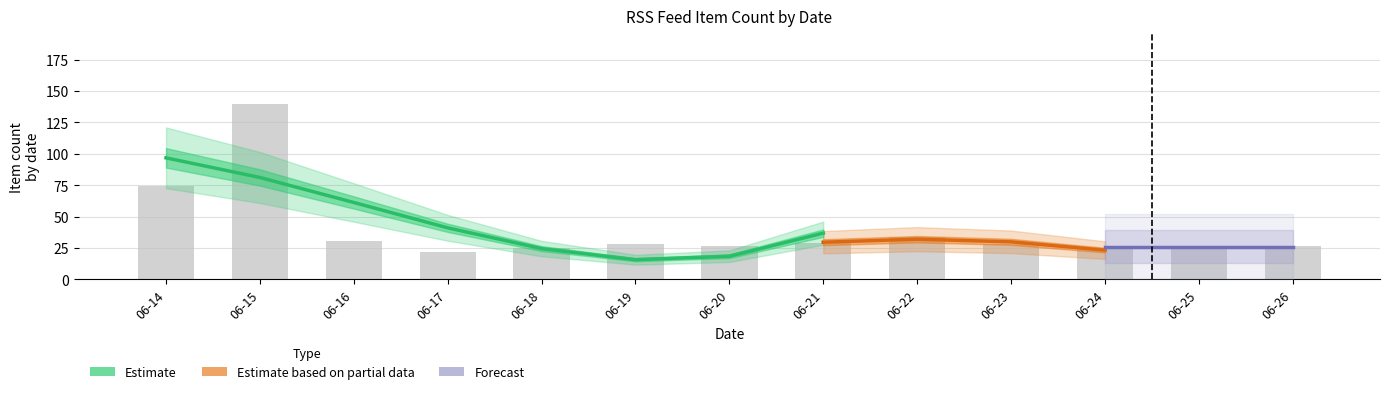

Reading right to left, extract all data points from this chart.

27	27	24	28	34	29	27	28	25	22	31	140	74